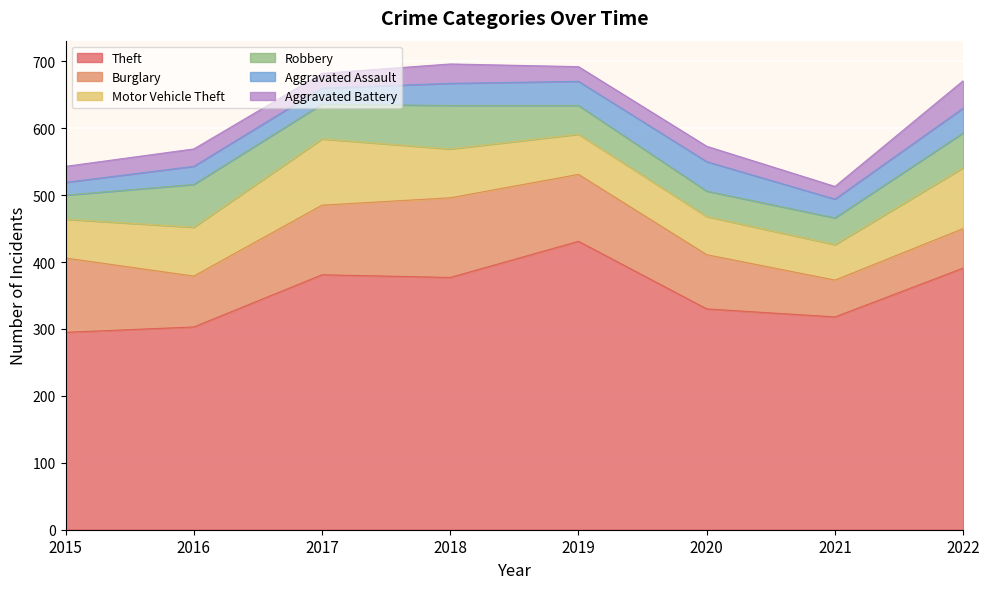

Which label corresponds to the largest value in the chart?

2019